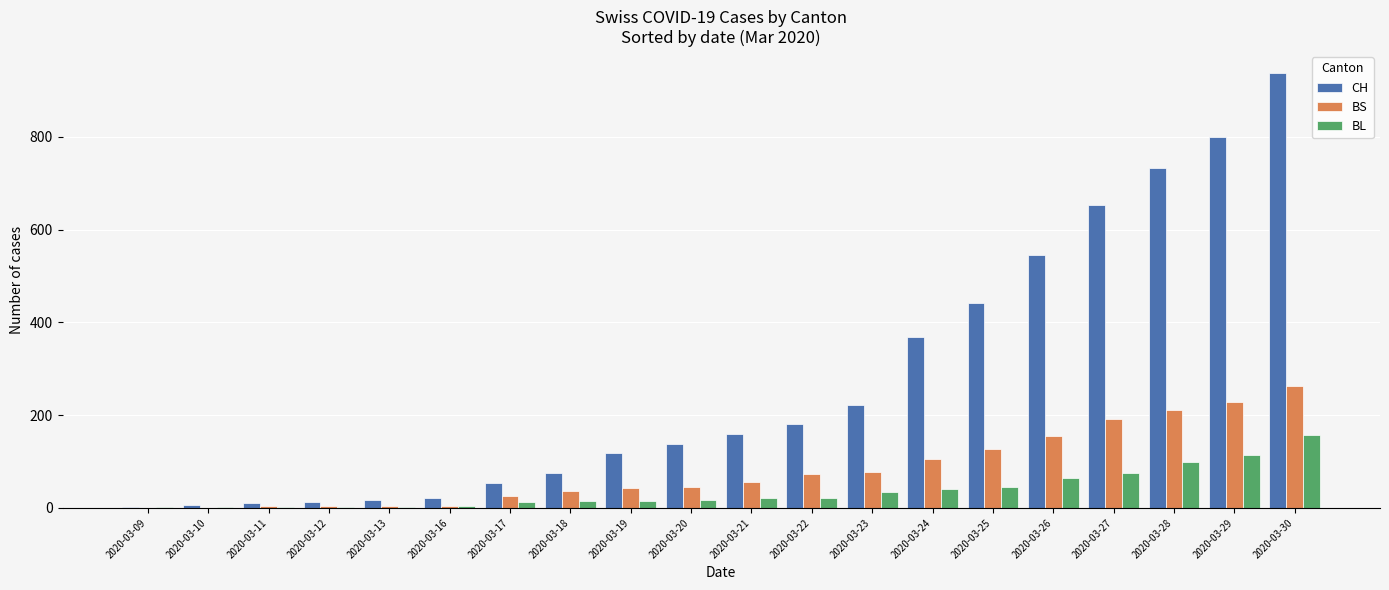

At which category is the sum across all series the highest?

2020-03-30